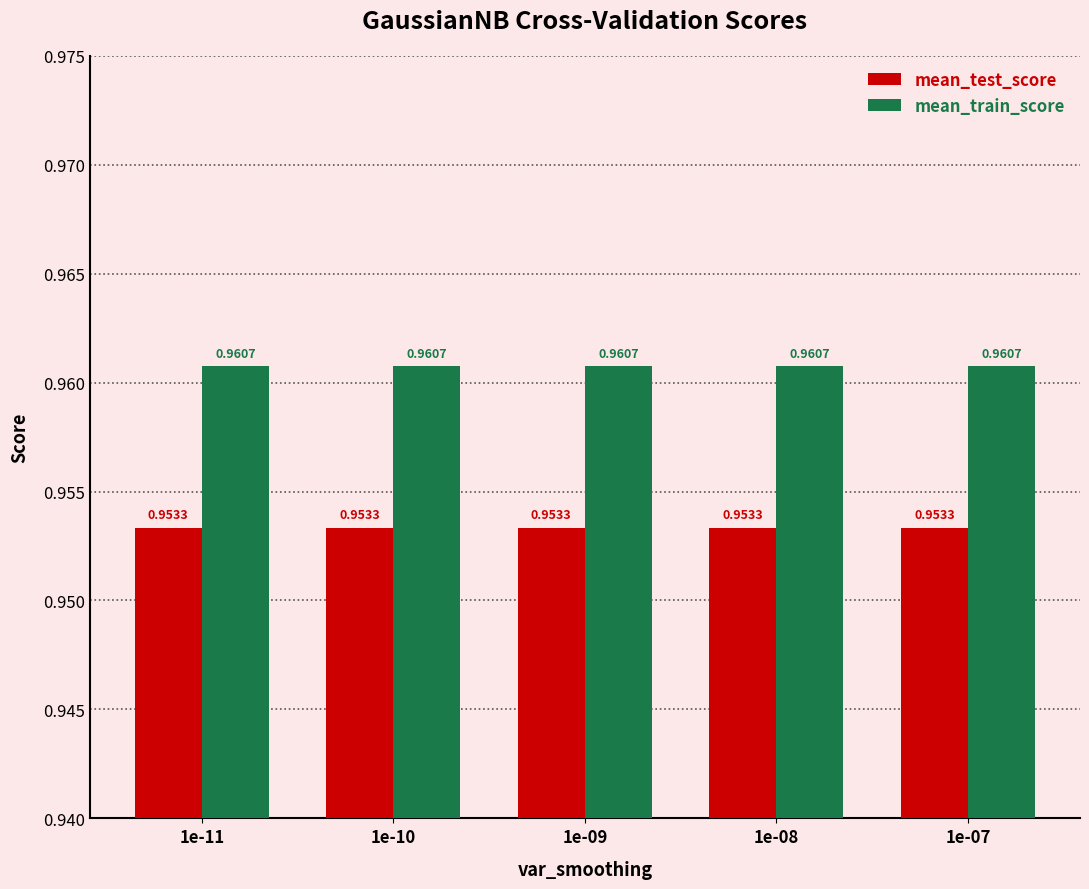

What is the sum of all mean_test_score values?

4.8